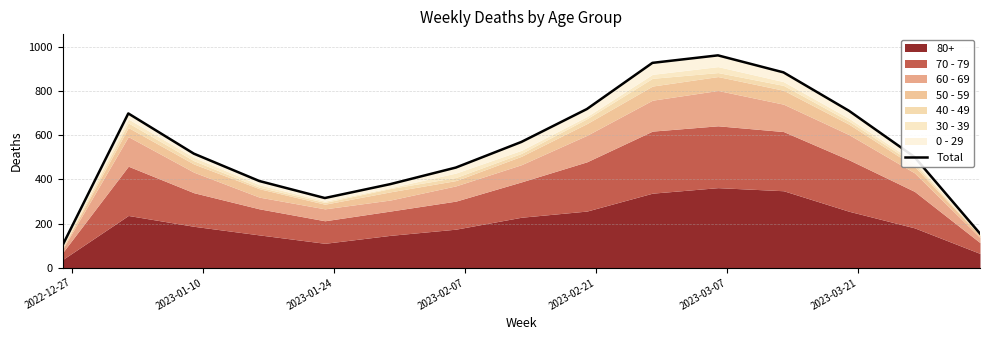

Reading right to left, list all the values displayed in this chart.

155	502	711	885	962	928	719	570	454	379	316	393	517	699	104